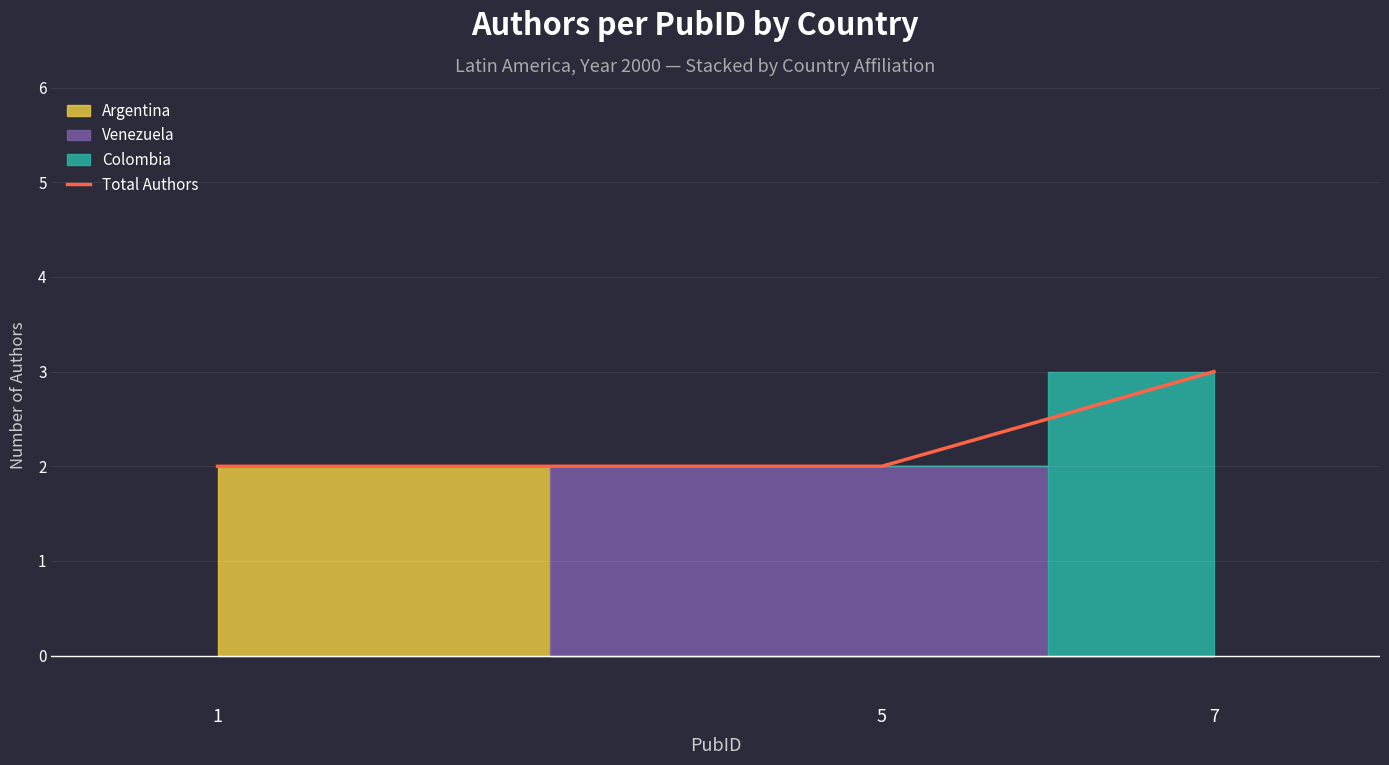

Is this an area chart (filled region under the line)?

No